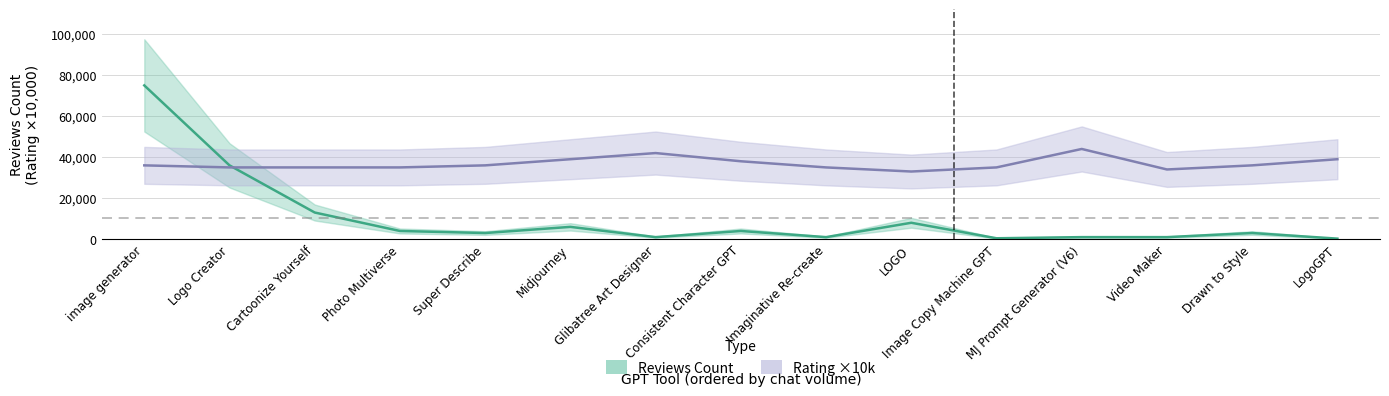

Does the chart have visible grid lines?

Yes